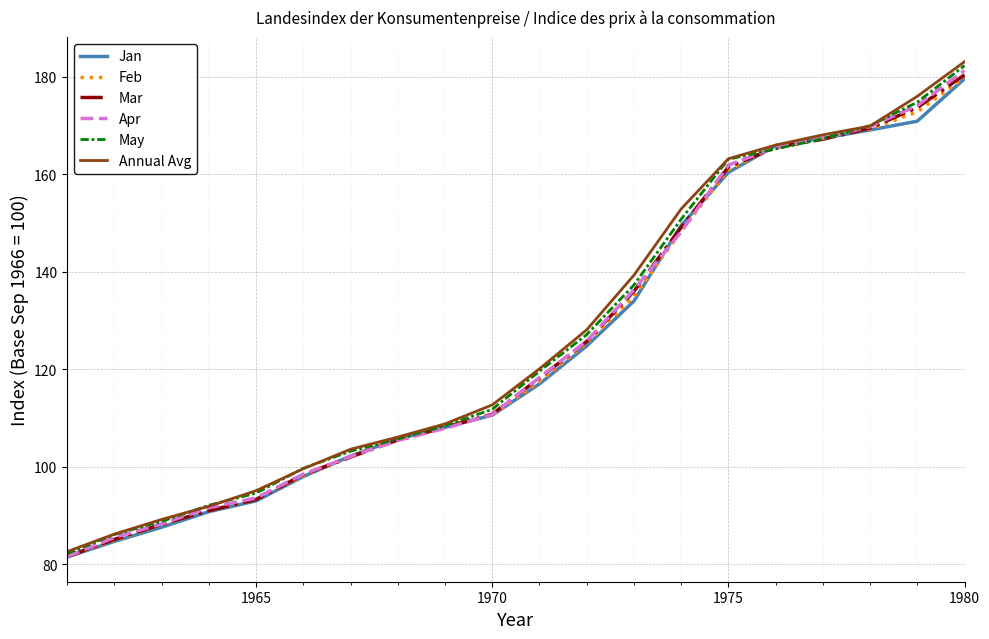

Which series has the widest spread of values?

Annual Avg